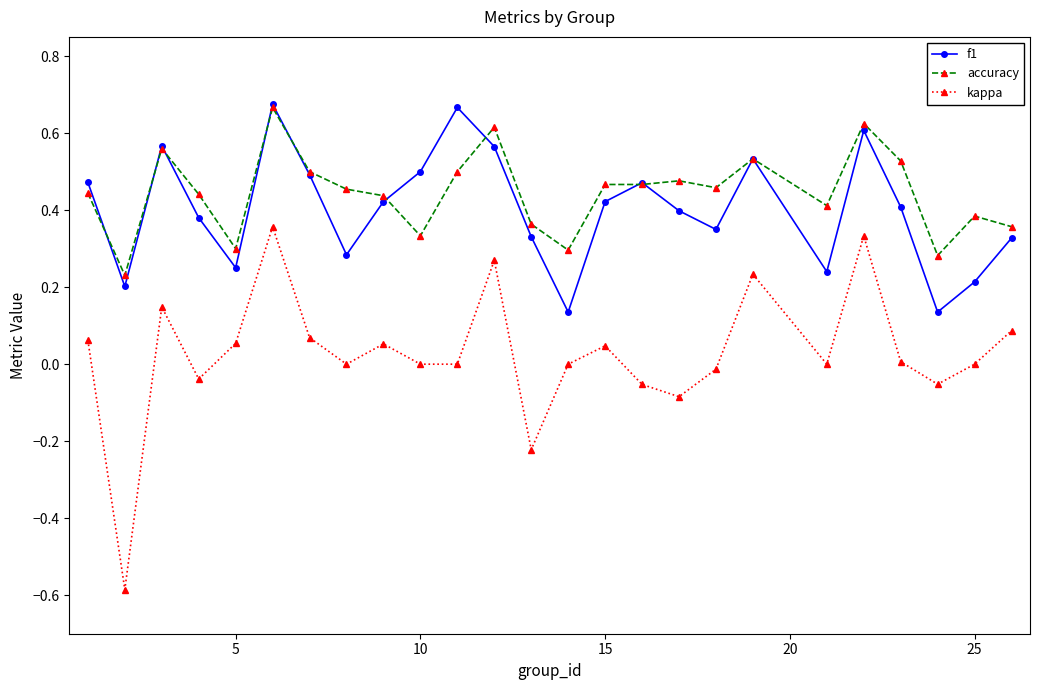

True or false: kappa and accuracy intersect in this chart.

False